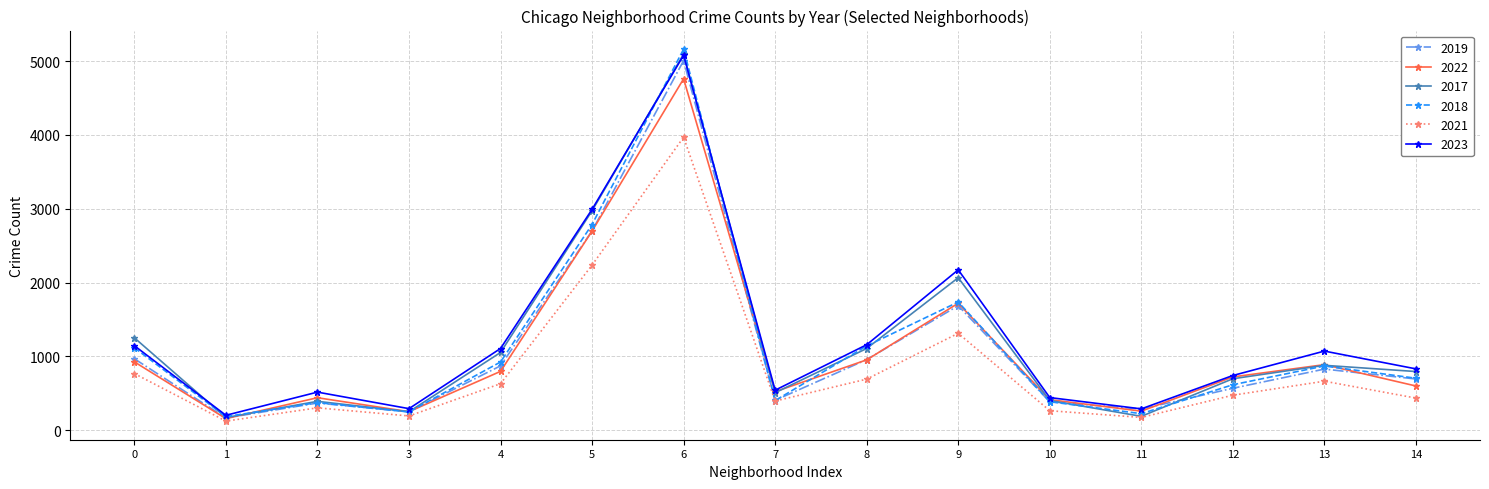

True or false: 2018 and 2017 intersect in this chart.

True